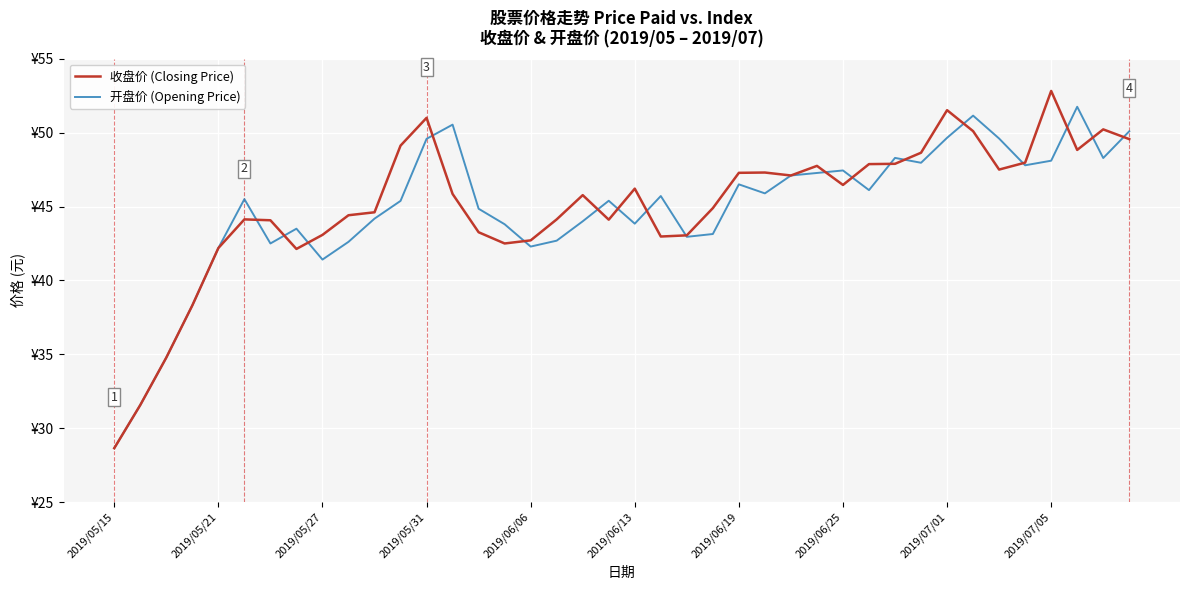

What is the value of the 开盘价 (Opening Price) point at the 23rd from the left?

43.0